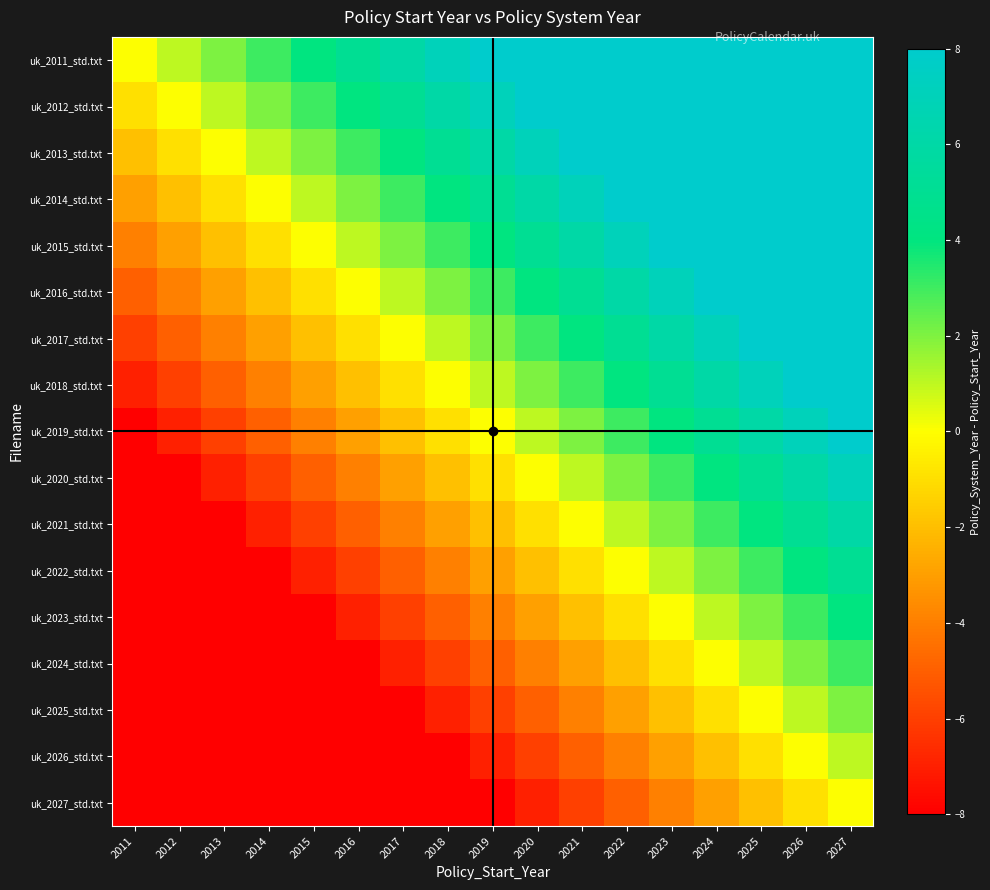

What is the spread (max minus min) of values at 2019?

16